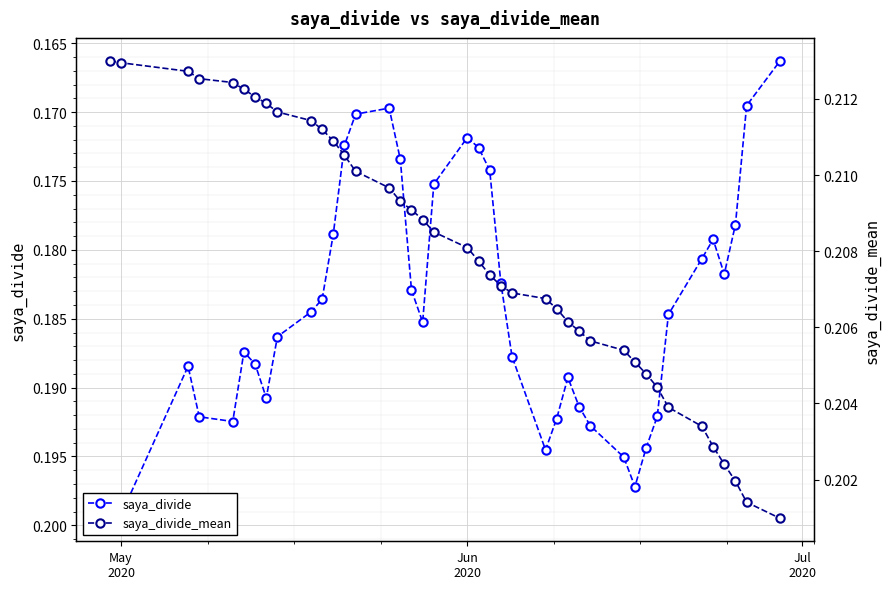

What are all the series names shown in the legend?

saya_divide, saya_divide_mean